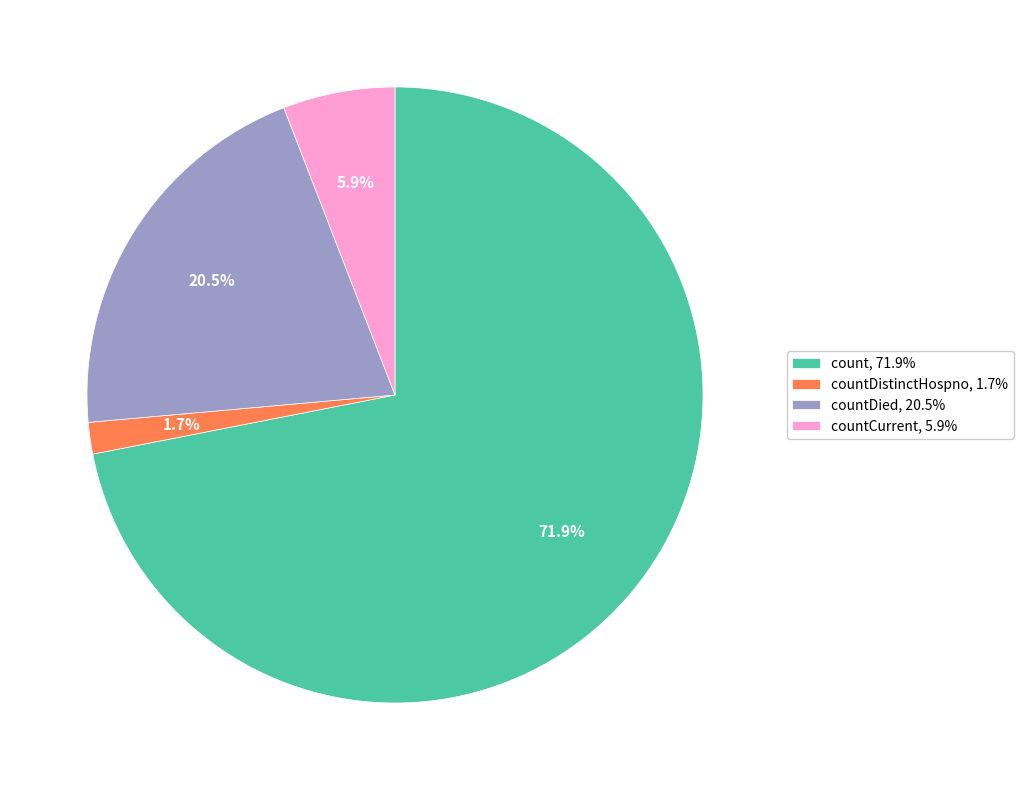

How many segments does this pie chart have?

4